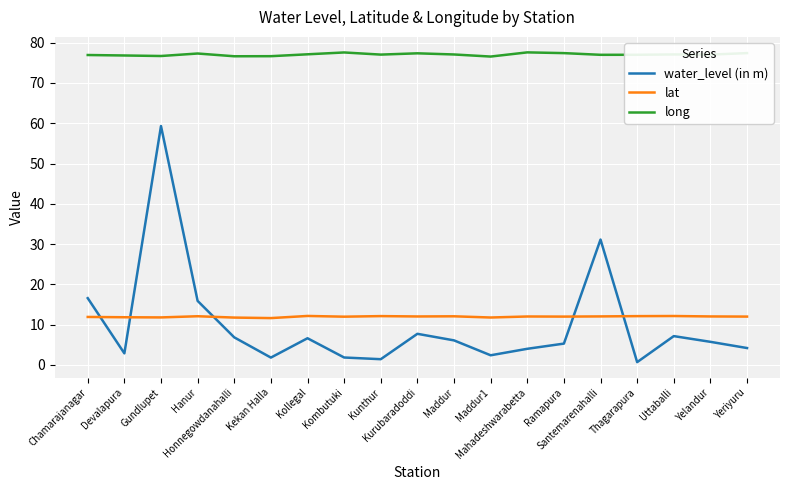

Which series has the largest total across all categories?

long